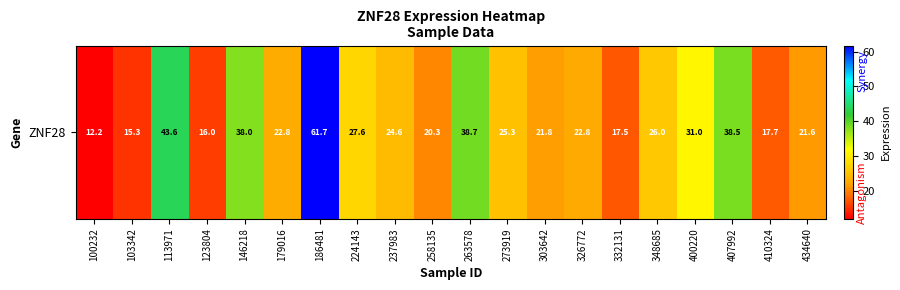

What is the approximate value at 303642?

21.8